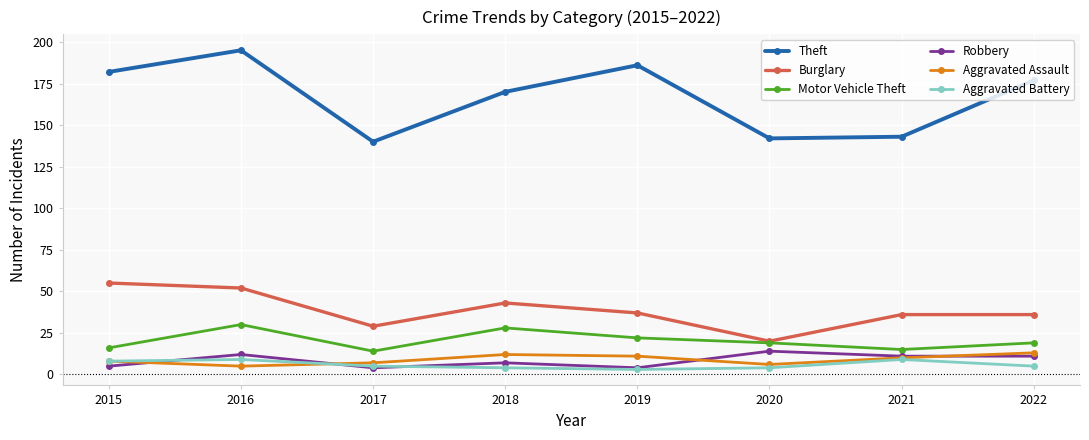

True or false: Robbery has a value of 14 at 2020.

True